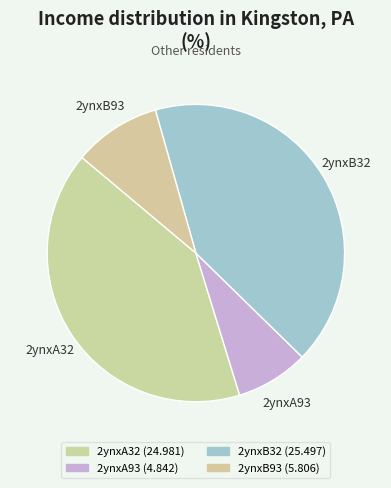

How many segments does this pie chart have?

4